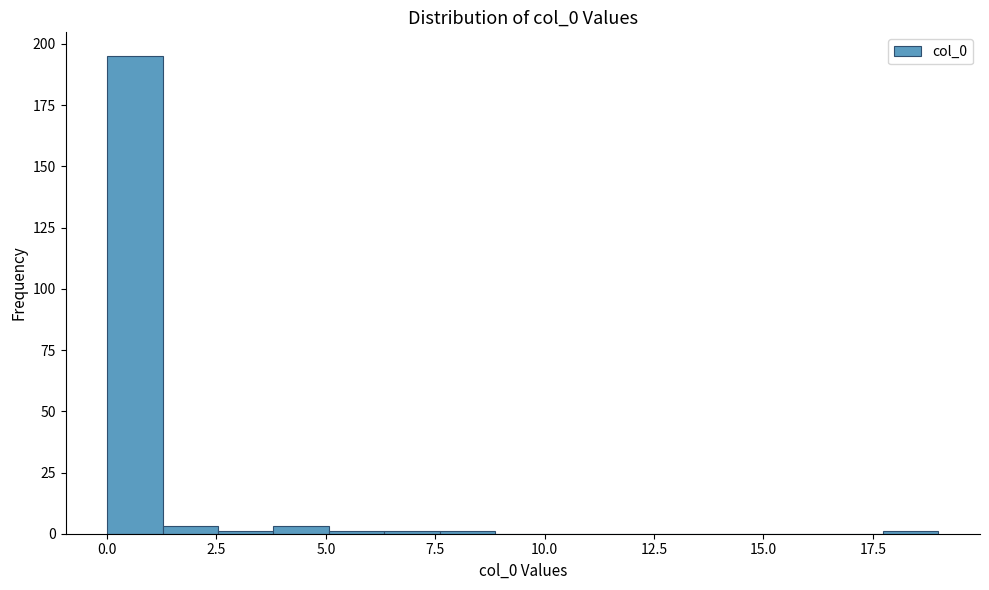

Read against the x-axis, roughly where is the centre of the tallest bar?

0.5